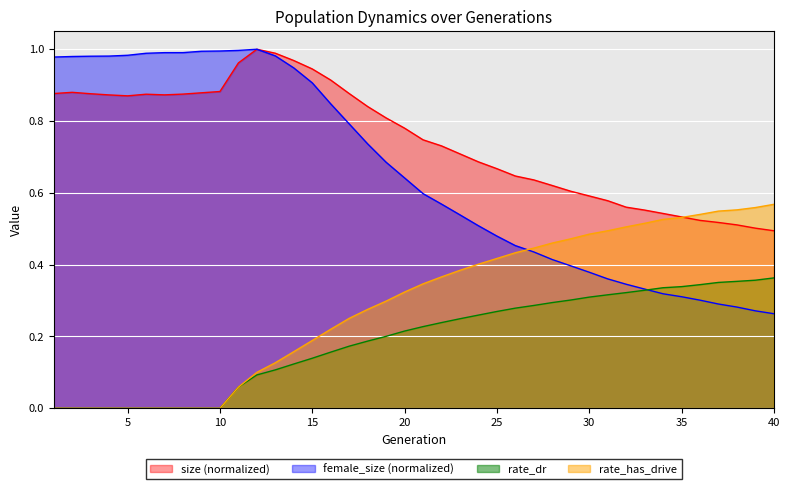

The value of size at 40 is 0.7. True or false?

False